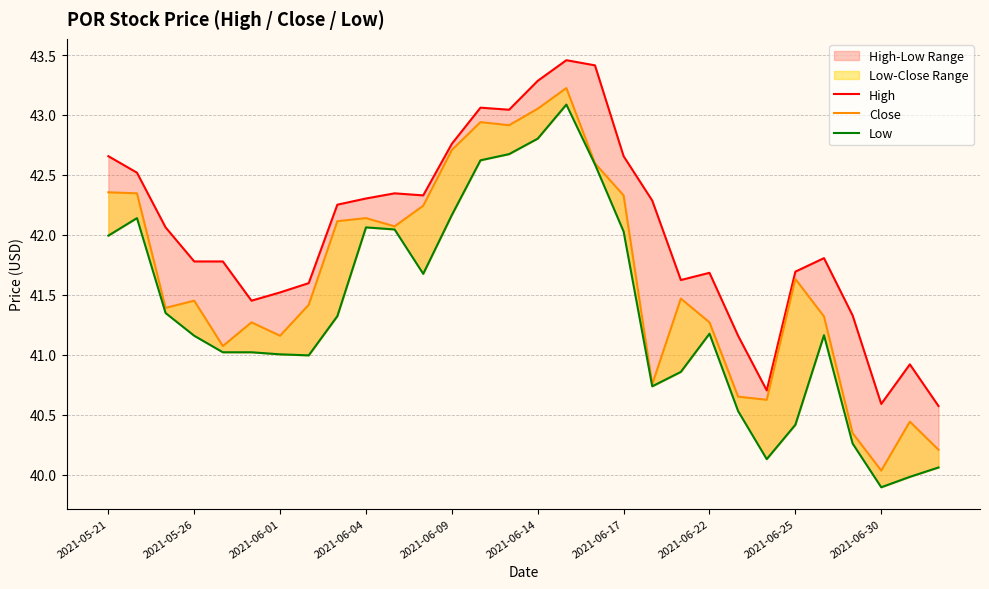

How many data points in Low are less than 41?

10